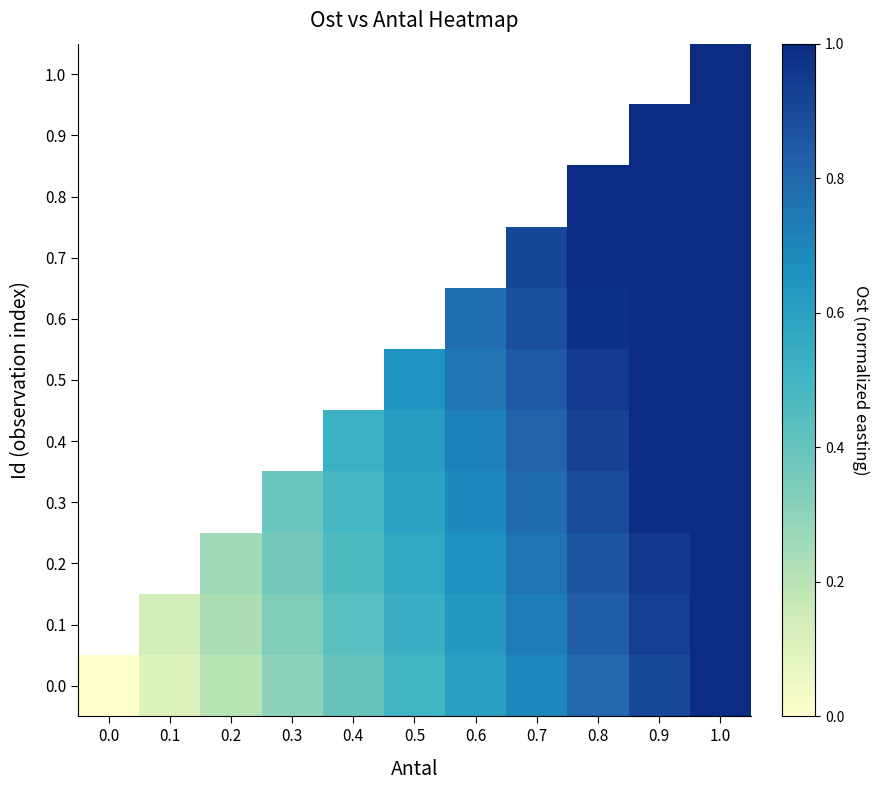

What is the difference between the maximum and minimum values in the 0.0 series?

1.0